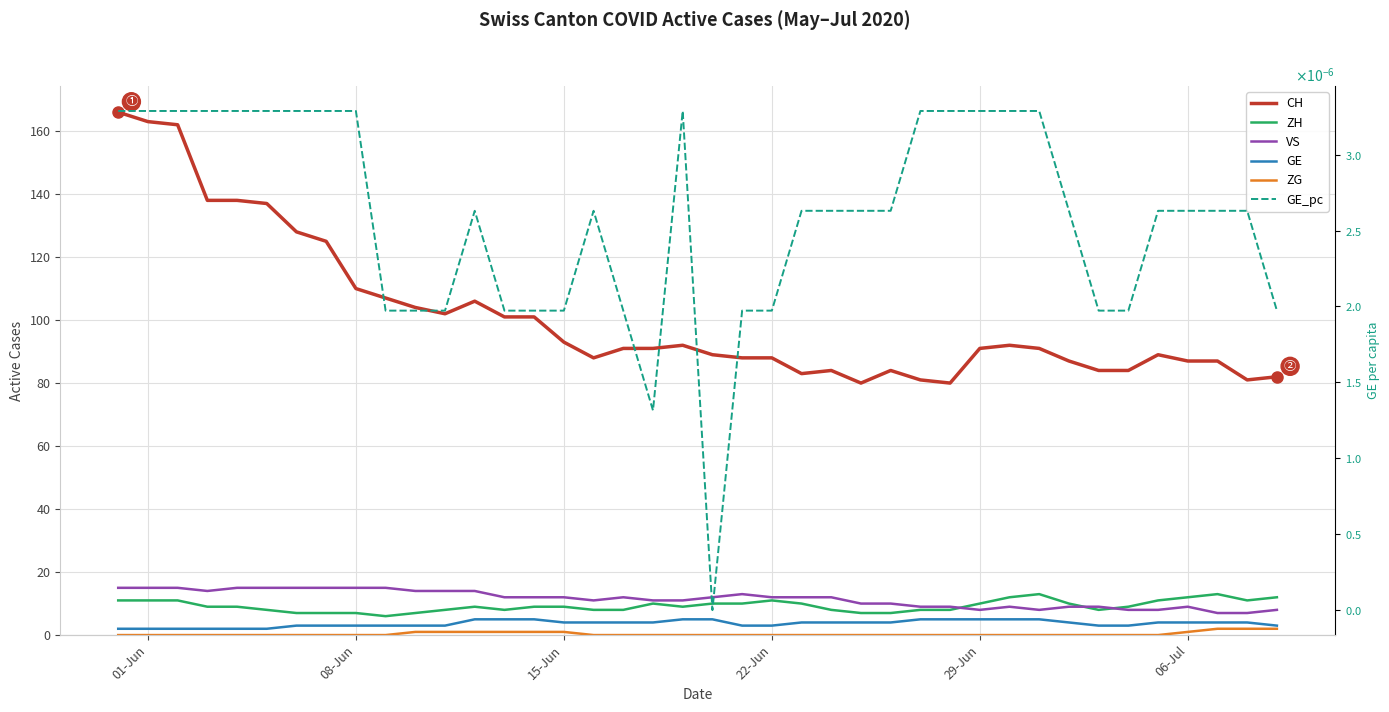

True or false: GE_pc and GE intersect in this chart.

False